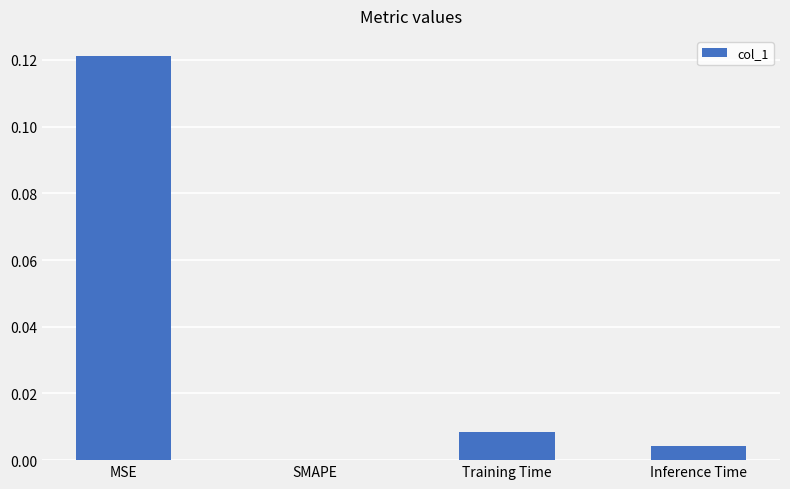

Which category has the highest value across all series?

MSE